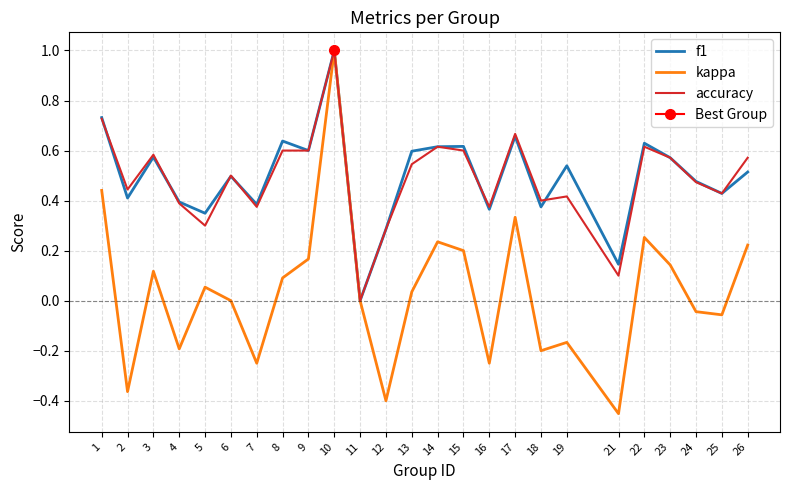

Is this an area chart (filled region under the line)?

No